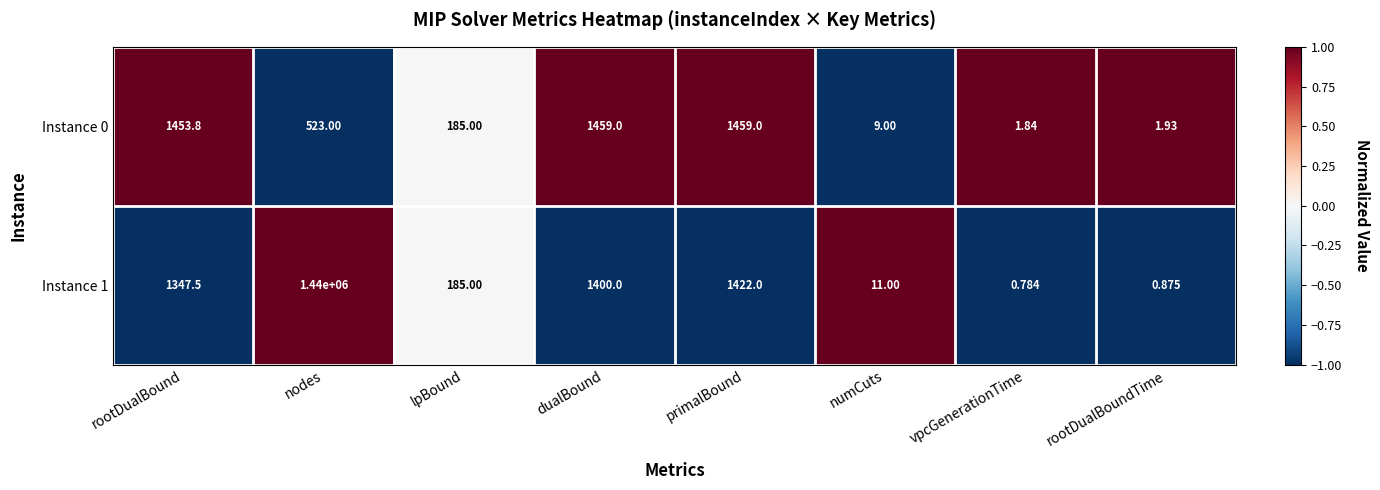

Which series has the largest total across all categories?

Instance 1